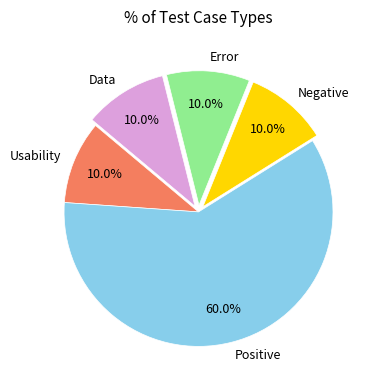

What is the total percentage of Negative and Error?

20.0%